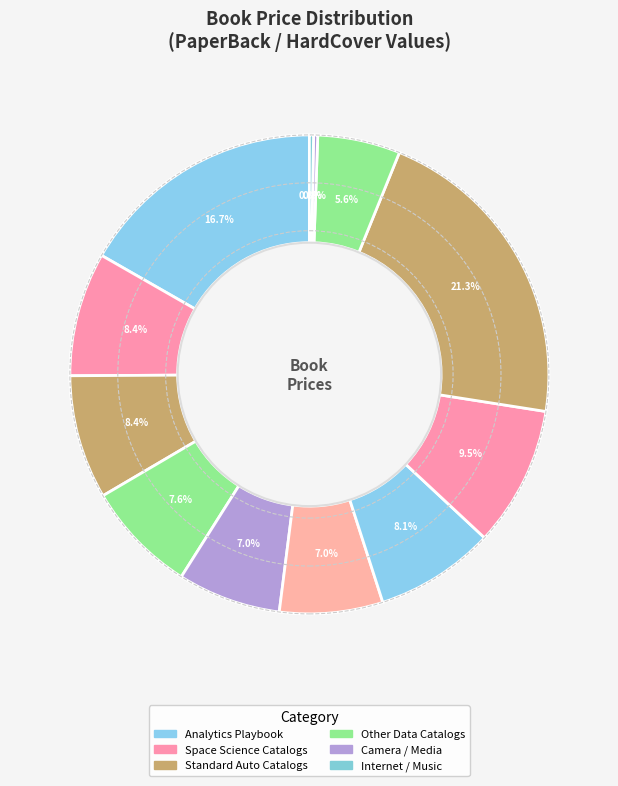

How many segments does this pie chart have?

12